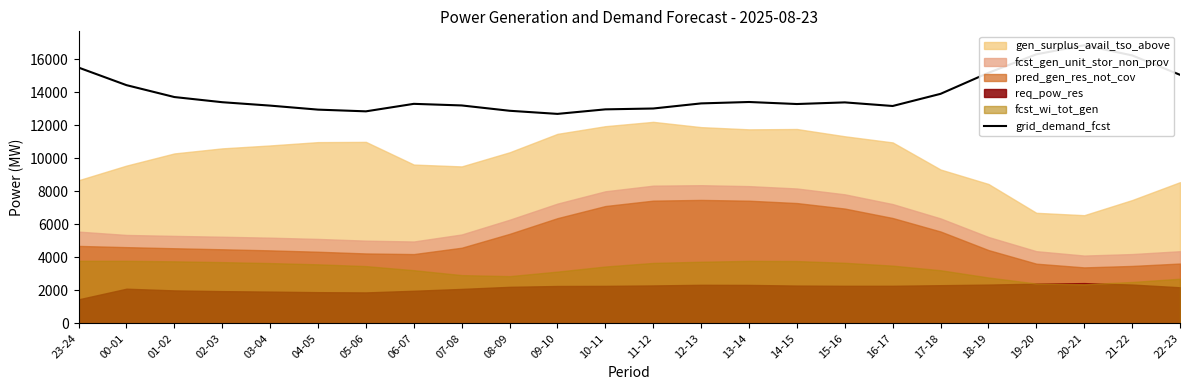

How many interior local peaks (higher than both neighbors) does the data have?

4